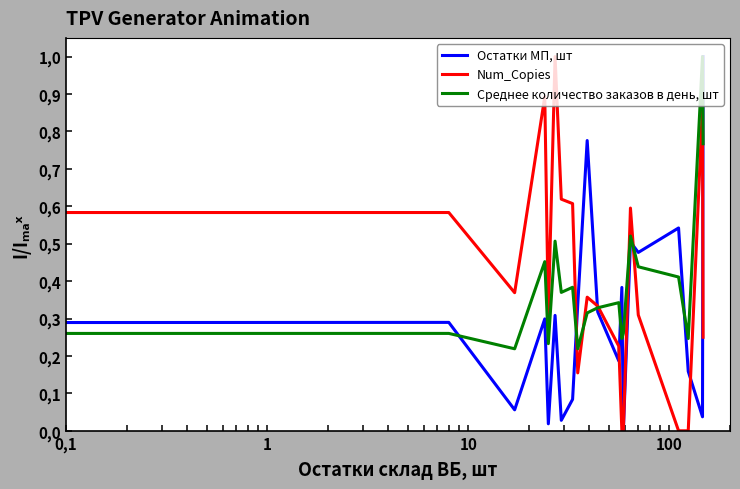

True or false: Остатки МП, шт has more than 1 points higher than both neighbors.

True